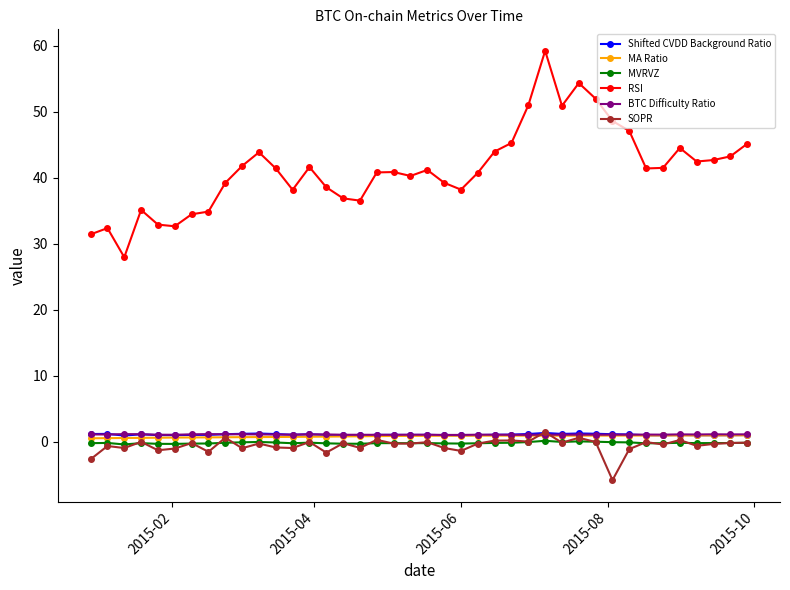

What is the value of the RSI point at the 33rd from the left?

47.1